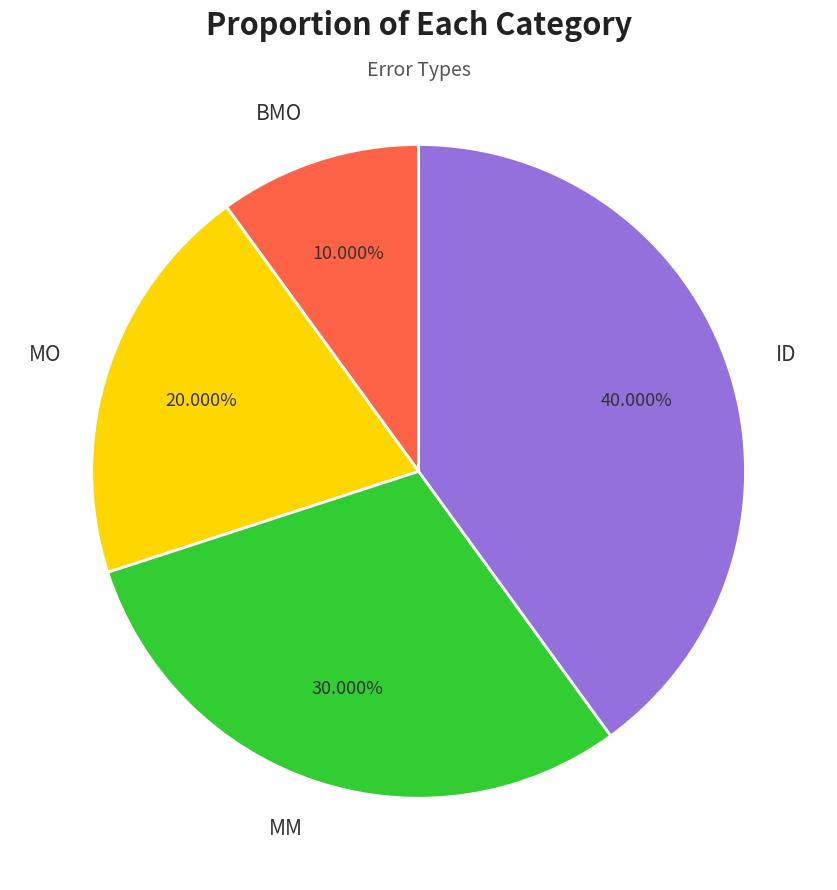

How many slices are in this pie chart?

4